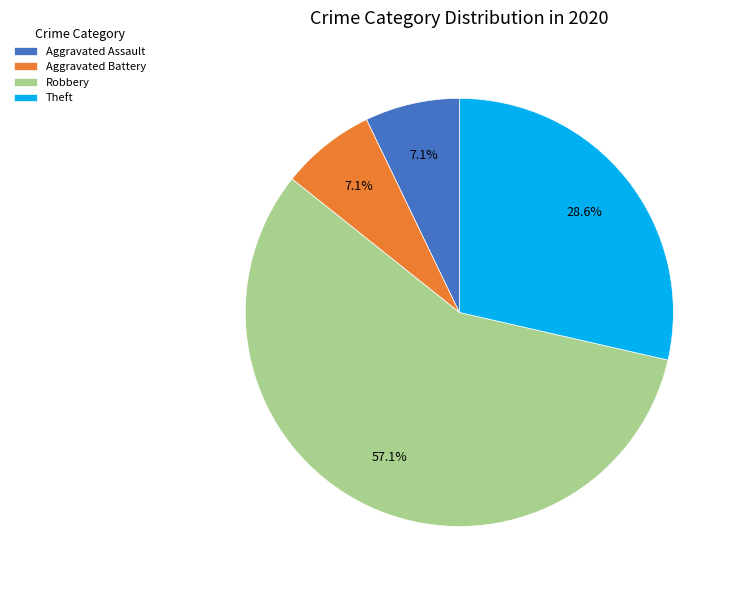

What is the largest slice in the pie chart?

Robbery